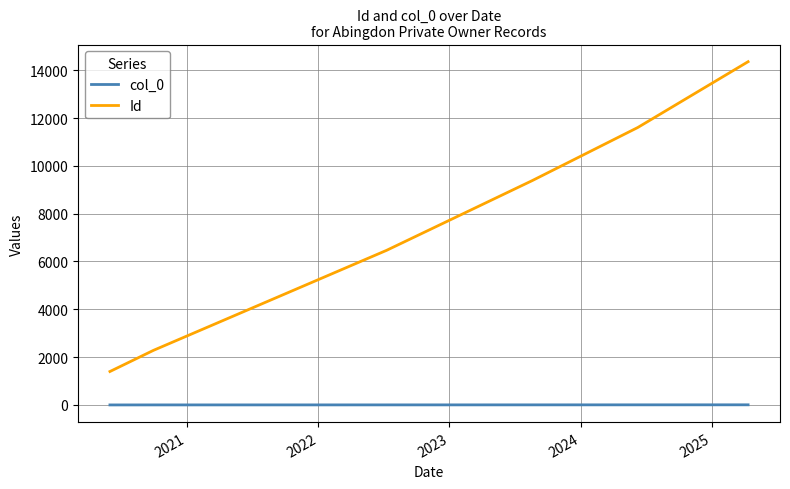

True or false: col_0 and Id intersect in this chart.

False